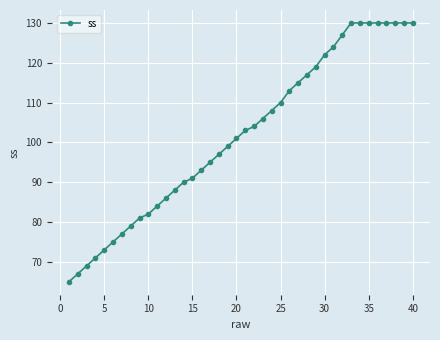

Reading left to right, transcribe all the data shown in this chart.

65	67	69	71	73	75	77	79	81	82	84	86	88	90	91	93	95	97	99	101	103	104	106	108	110	113	115	117	119	122	124	127	130	130	130	130	130	130	130	130